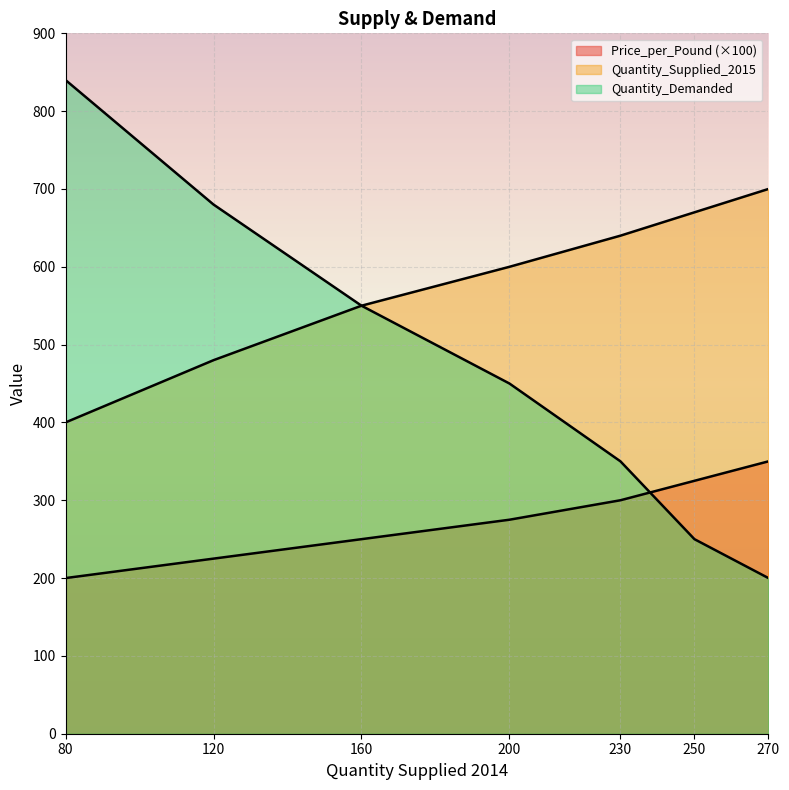

How many categories are shown in the chart?

7